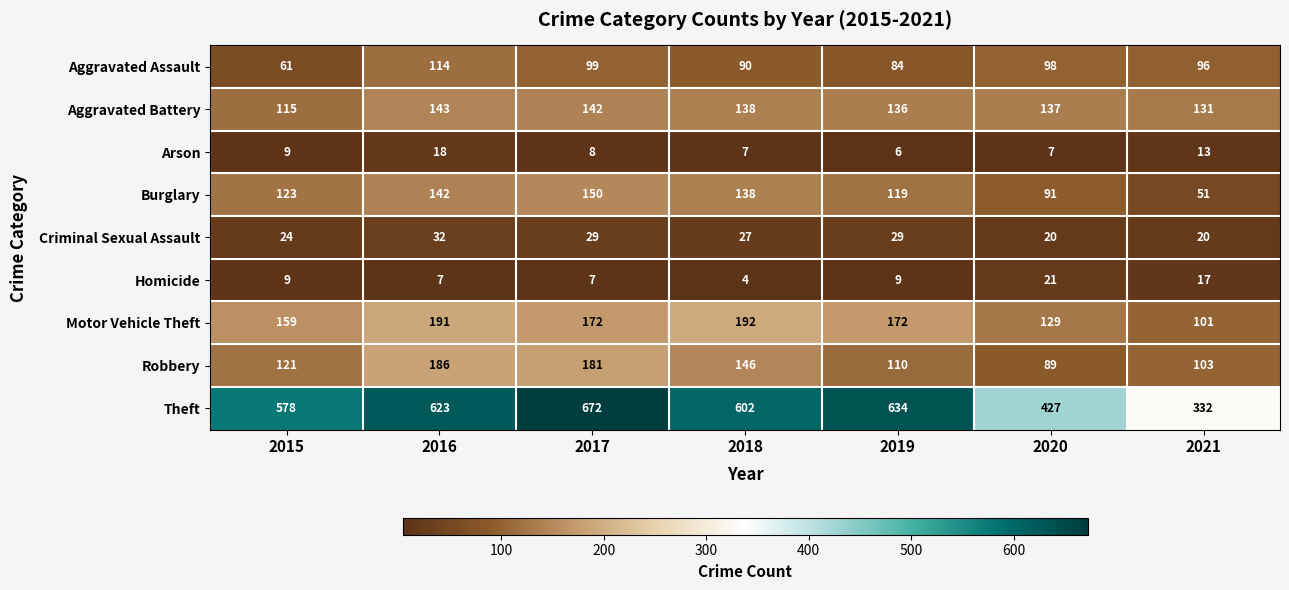

What is the approximate value of Robbery at 2020?

89